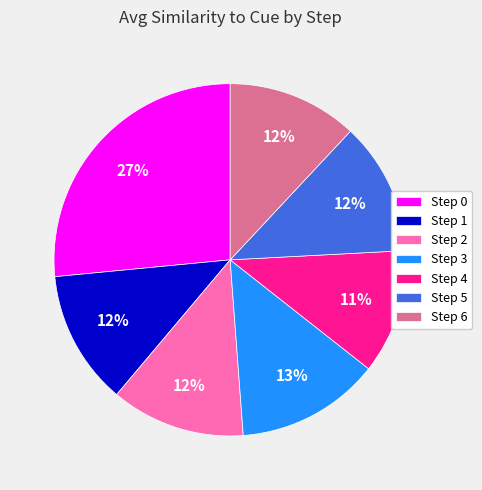

To the nearest percent, what portion does Step 4 represent?

11%